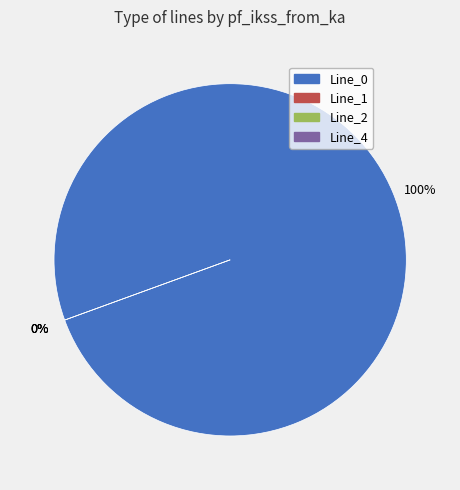

Does Line_0 account for over 50% of the chart?

Yes